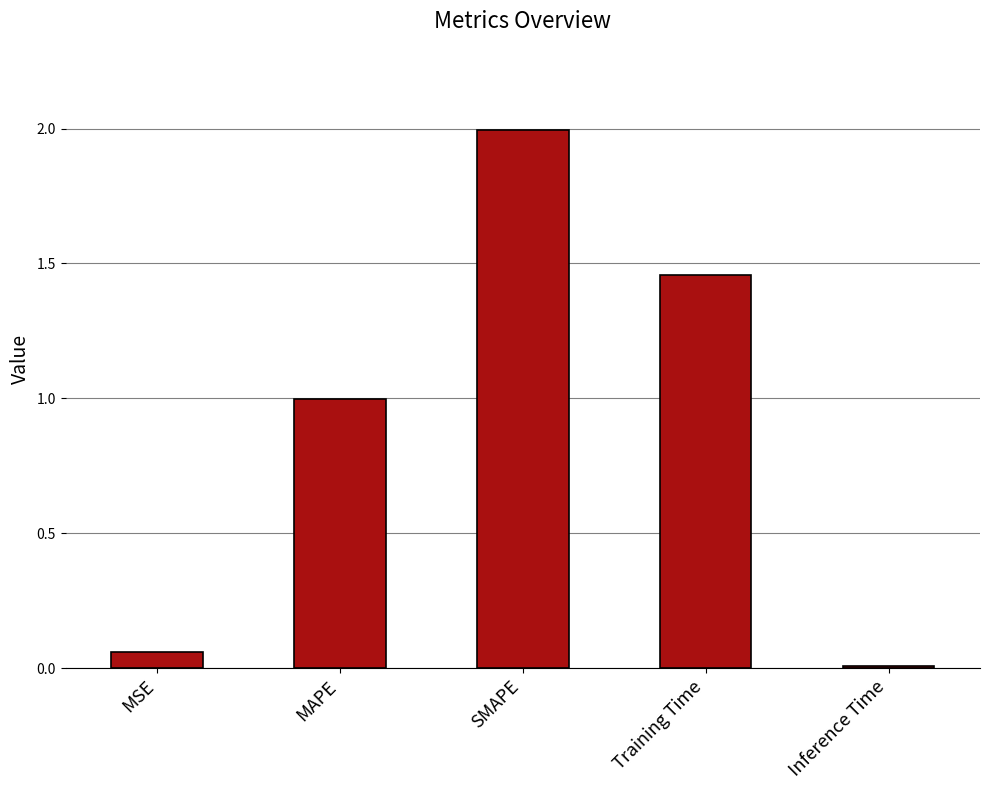

Approximately how many times larger is the value at Training Time compared to SMAPE?

0.7